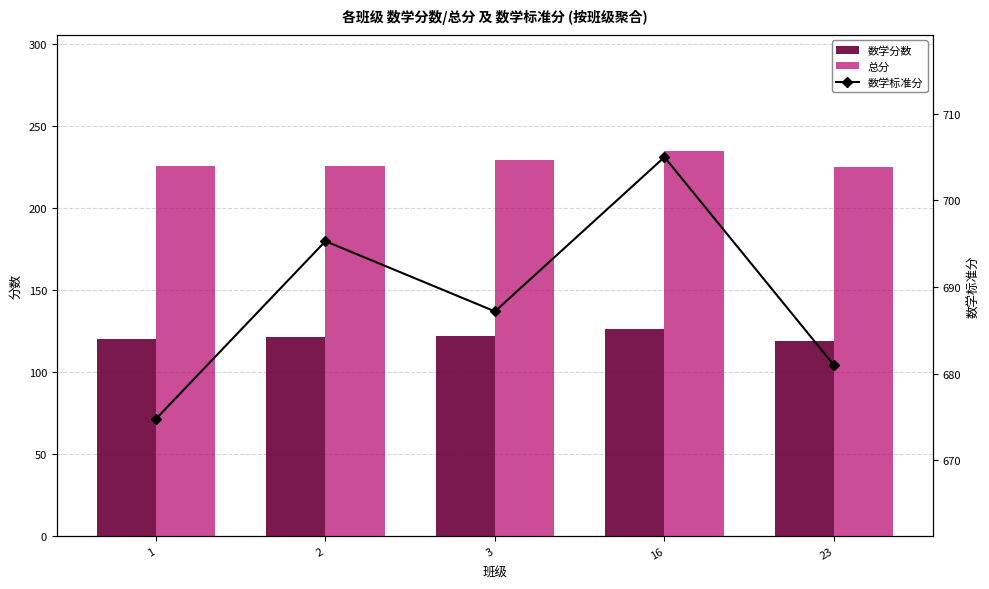

Reading left to right, extract all data points from this chart.

数学分数: 120.0	121.5	121.6	126.0	119.0
总分: 225.8	225.7	229.0	235.0	225.0
数学标准分: 674.8	695.3	687.2	705.0	681.0